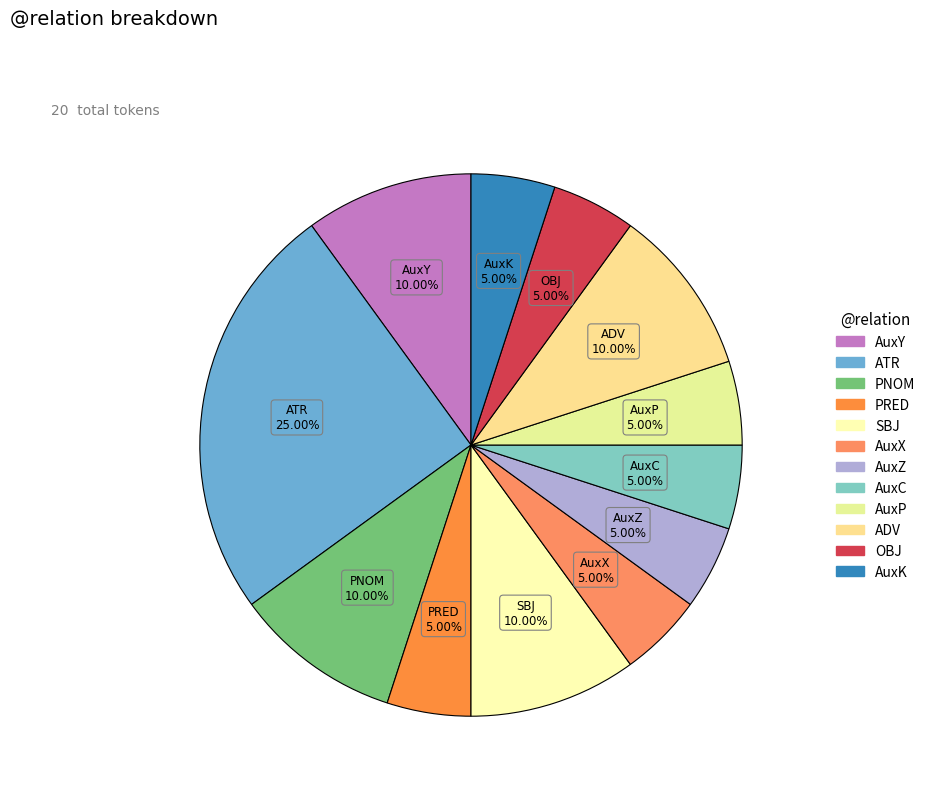

What percentage do ADV and AuxC together represent?

15.0%